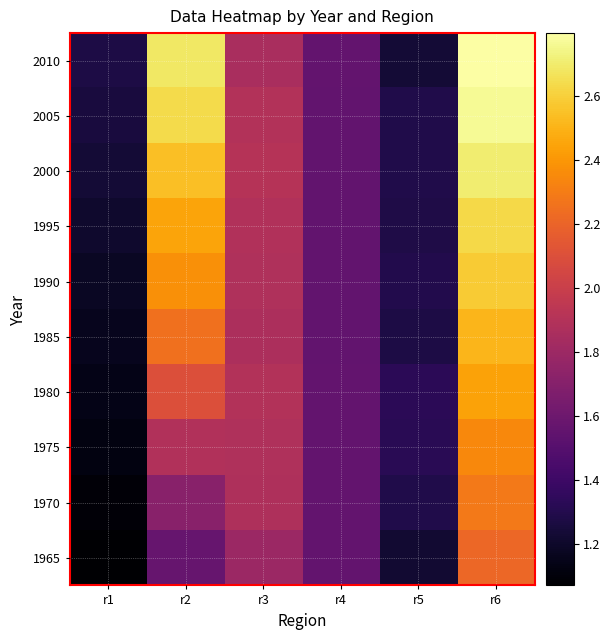

At which category does the chart reach its peak across all series?

r6